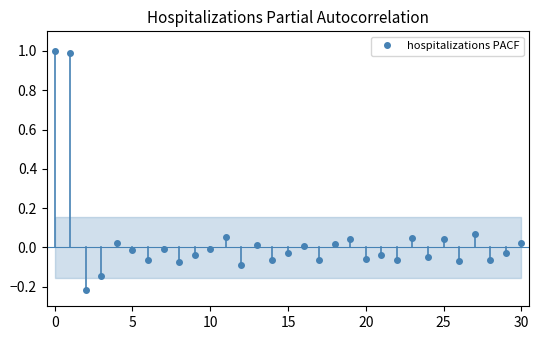

True or false: there are more than 2 points higher than both neighbors.

True